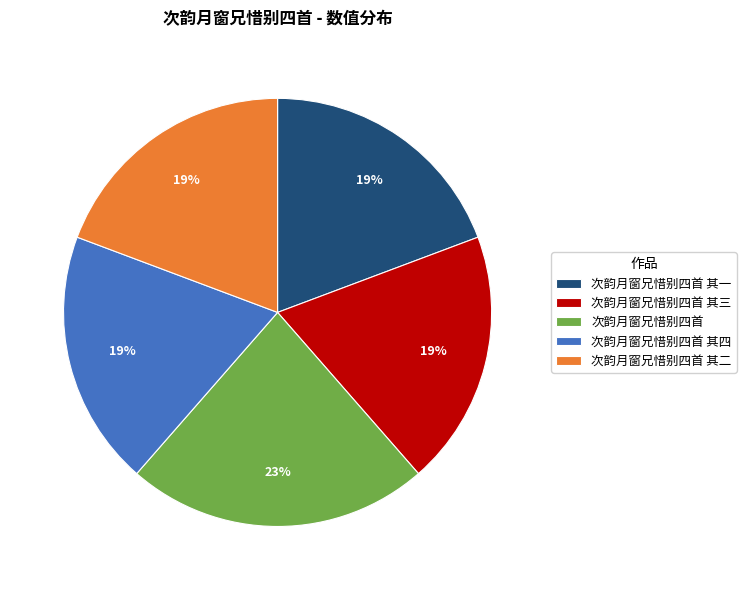

How many slices are in this pie chart?

5